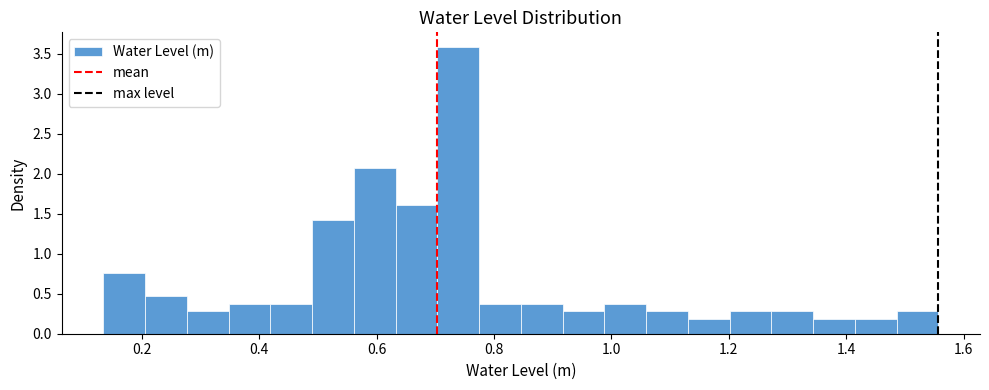

Read against the x-axis, roughly where is the centre of the tallest bar?

0.74